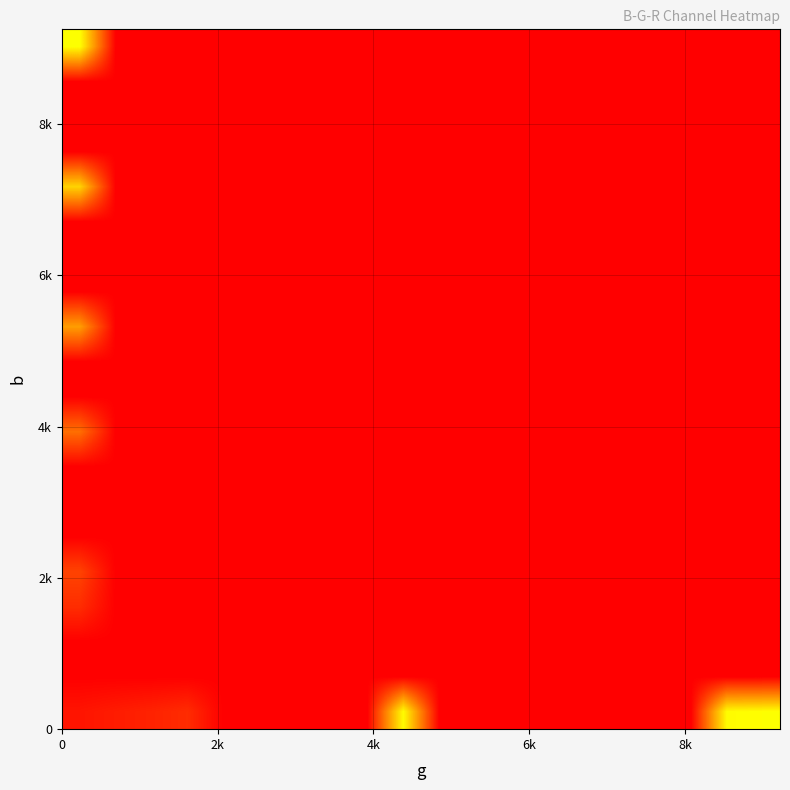

What is the greatest value displayed?

0.5